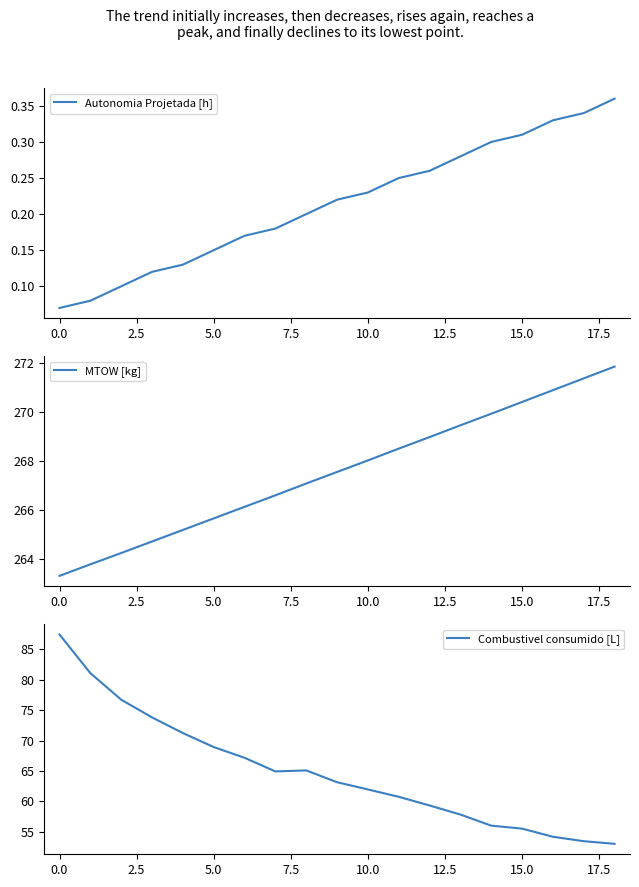

Is it true that MTOW [kg] equals 181.5 at 10.0?

False